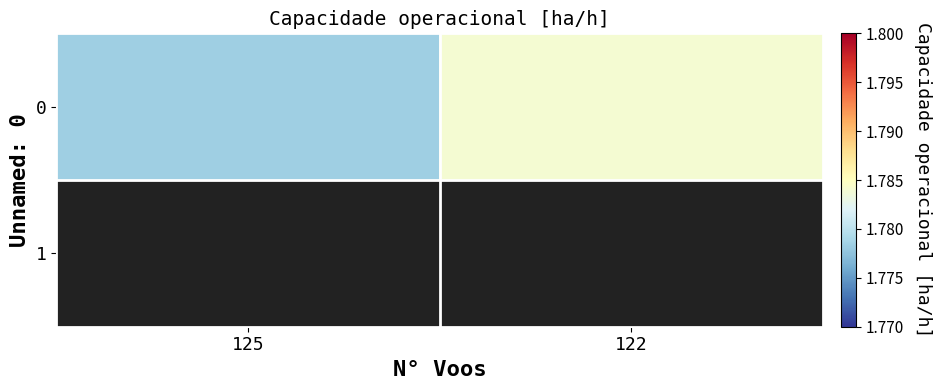

List the labels in order of value, largest first.

122, 125